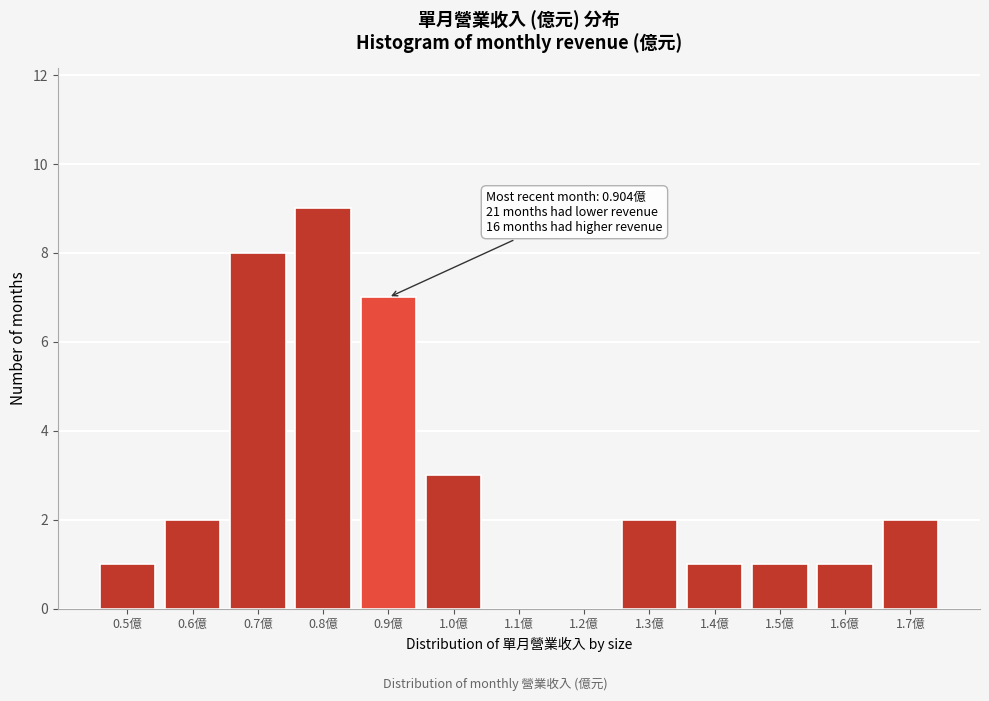

Reading left to right, list all the values displayed in this chart.

0.5億=1	0.6億=2	0.7億=8	0.8億=9	0.9億=7	1.0億=3	1.1億=0	1.2億=0	1.3億=2	1.4億=1	1.5億=1	1.6億=1	1.7億=2